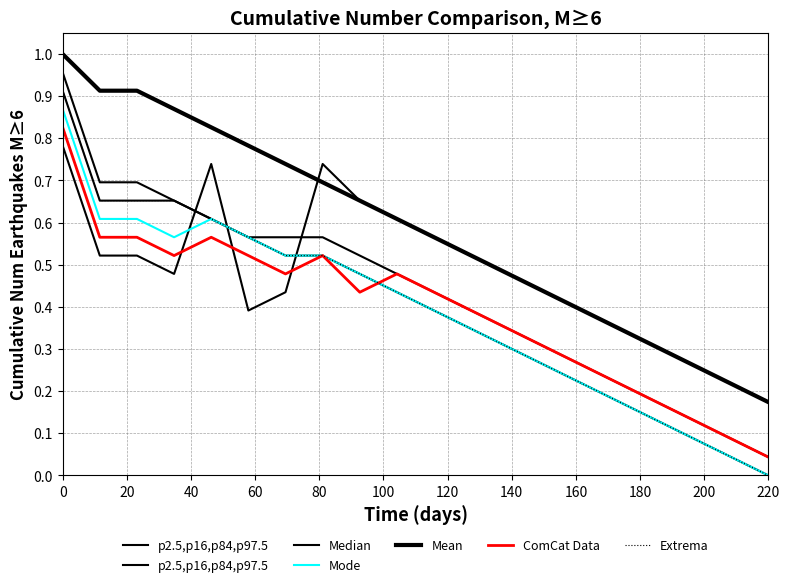

True or false: p2.5,p16,p84,p97.5 has more than 0 points higher than both neighbors.

False